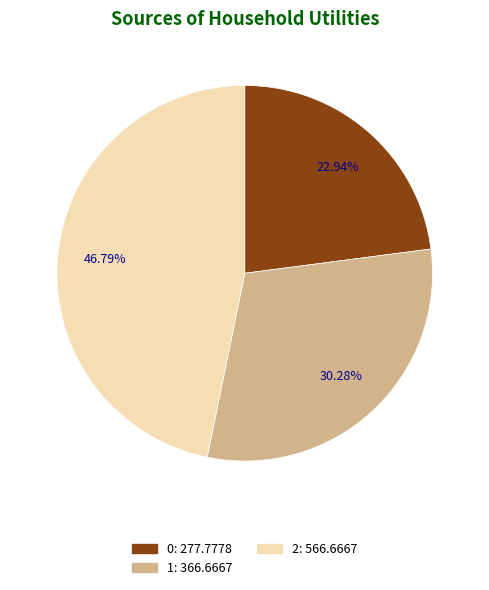

Does any single category account for the majority?

No